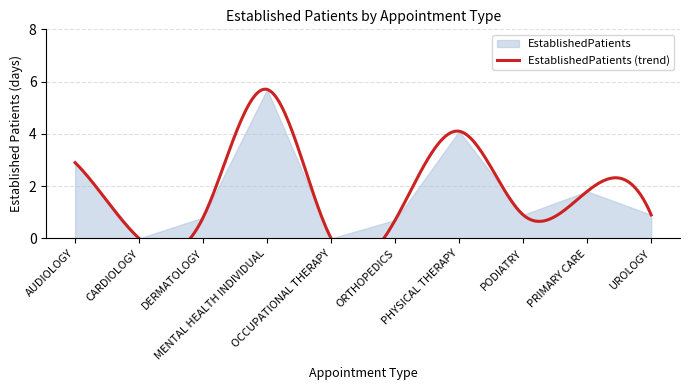

How many interior local peaks (higher than both neighbors) does the data have?

3